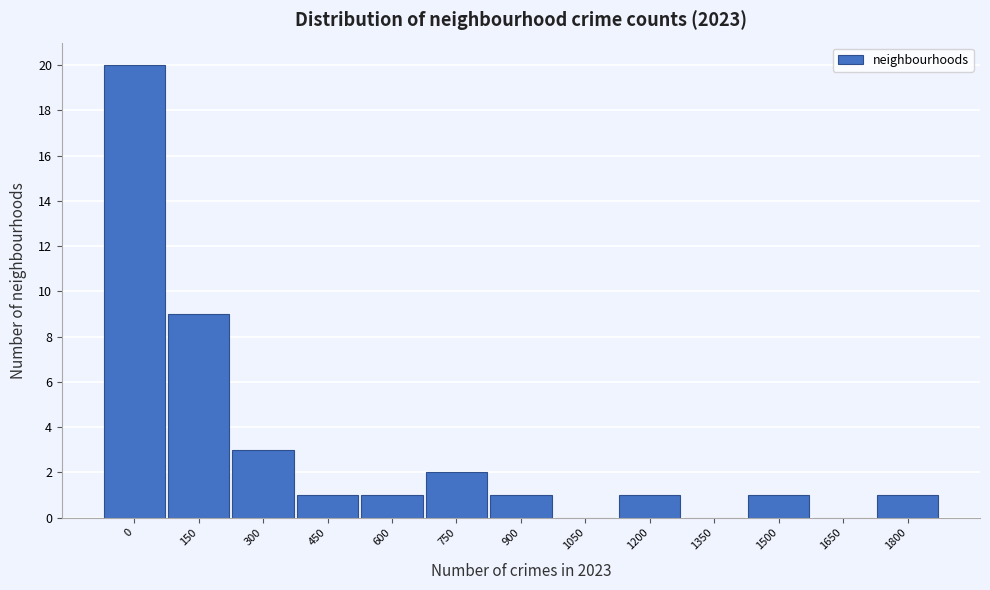

Reading left to right, what are all the values shown in this chart?

0=20	150=9	300=3	450=1	600=1	750=2	900=1	1050=0	1200=1	1350=0	1500=1	1650=0	1800=1